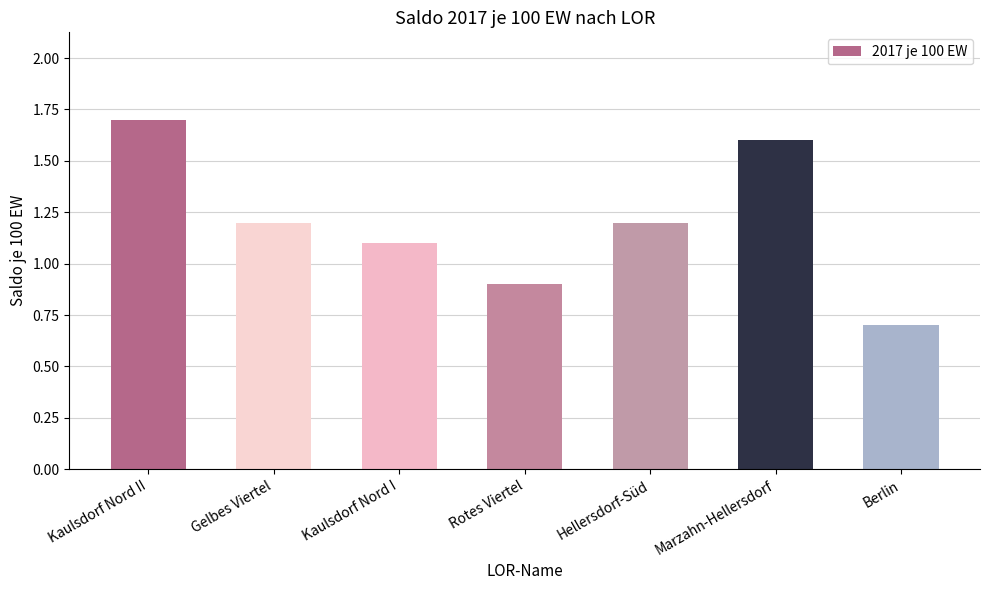

What is the change in value from Gelbes Viertel to Rotes Viertel?

-0.3